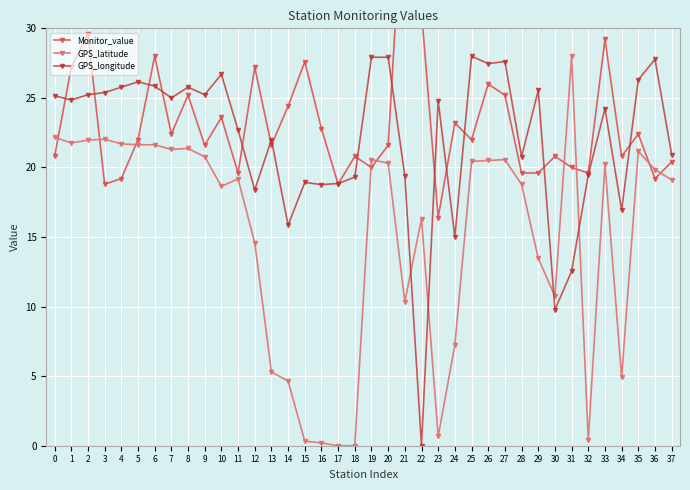

Read the GPS_longitude value at 25.

28.0